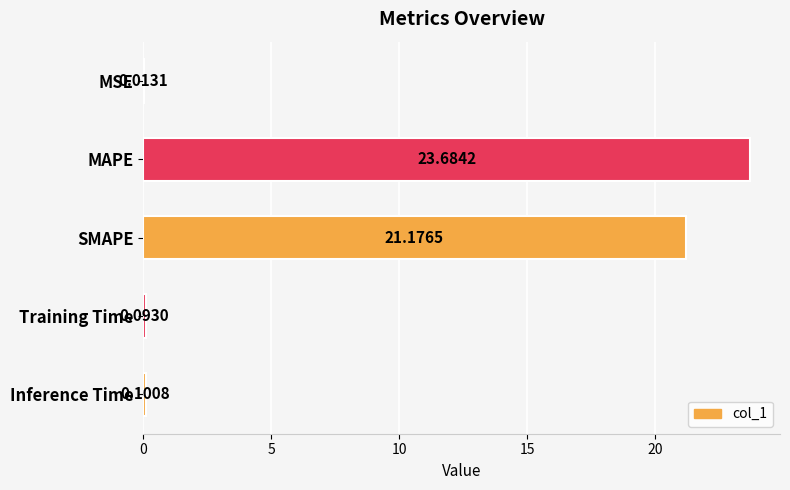

What is the sum of the values at Training Time and MAPE?

23.8